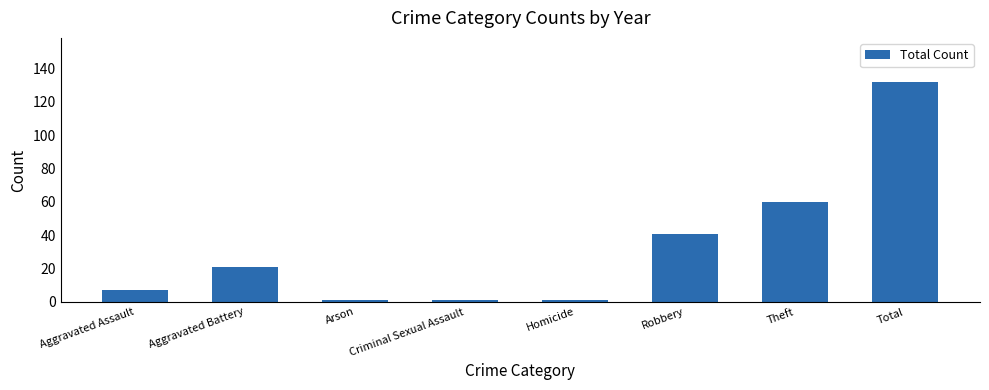

Count the number of categories in the chart.

8